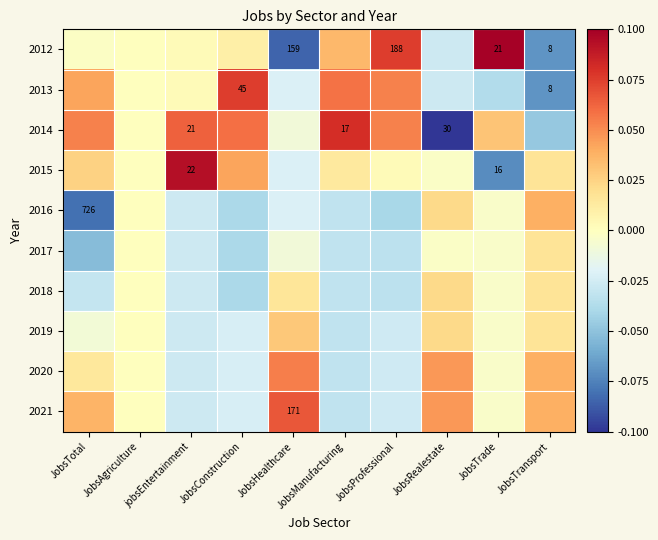

Which category has the highest value in the 2014 series?

JobsManufacturing